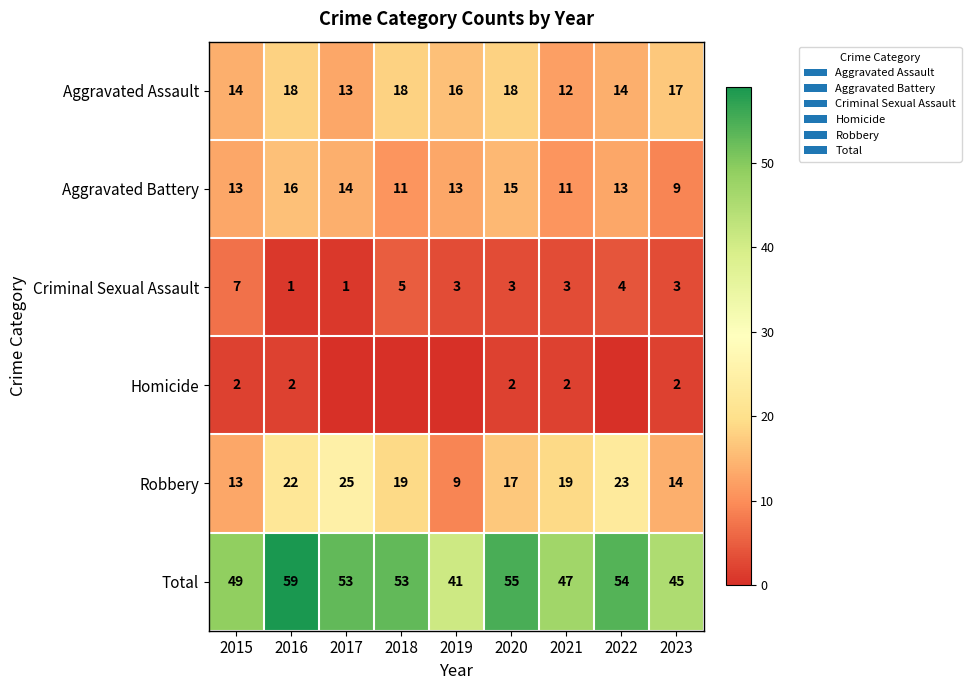

What is the difference between the highest and lowest values at 2023?

43